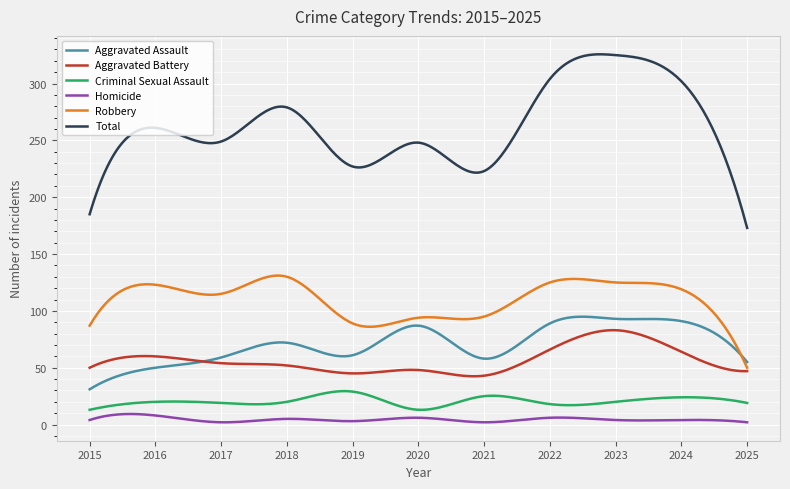

What is the difference between the maximum and minimum values in the Criminal Sexual Assault series?

16.5